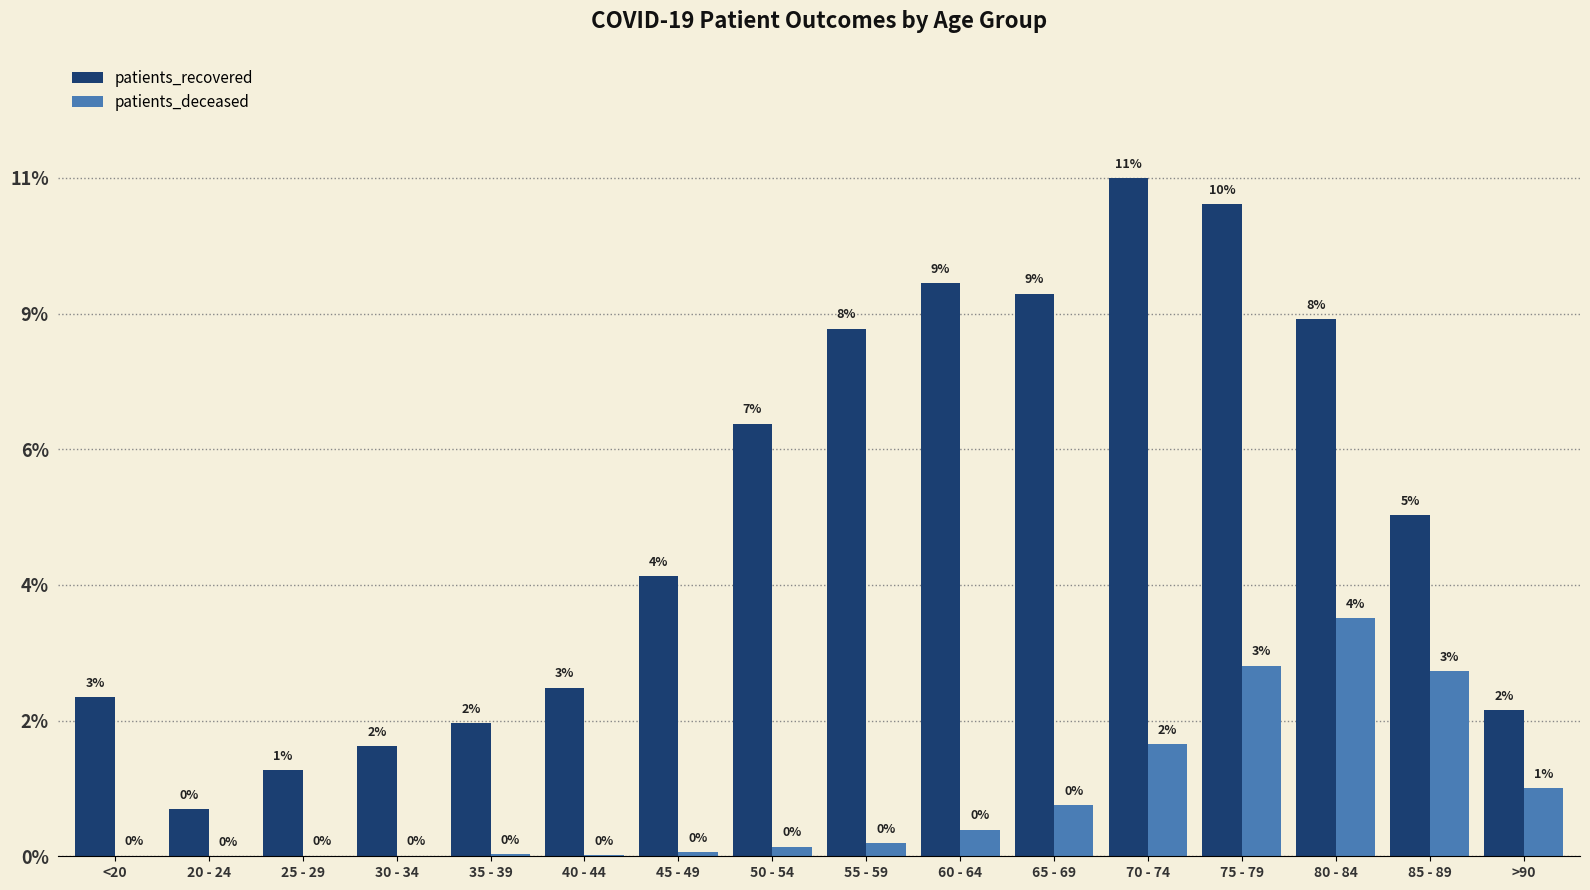

Does the chart contain stacked bars?

No